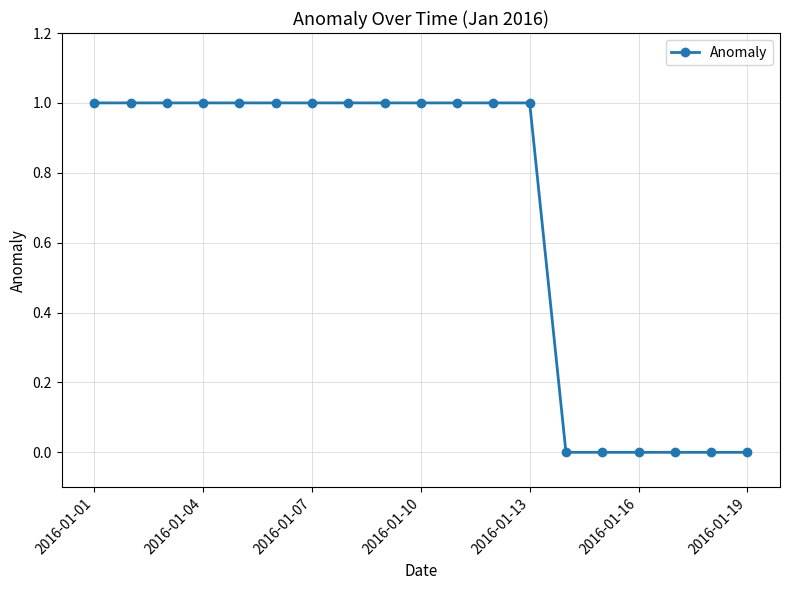

What is the value of the 3rd point from the left?

1